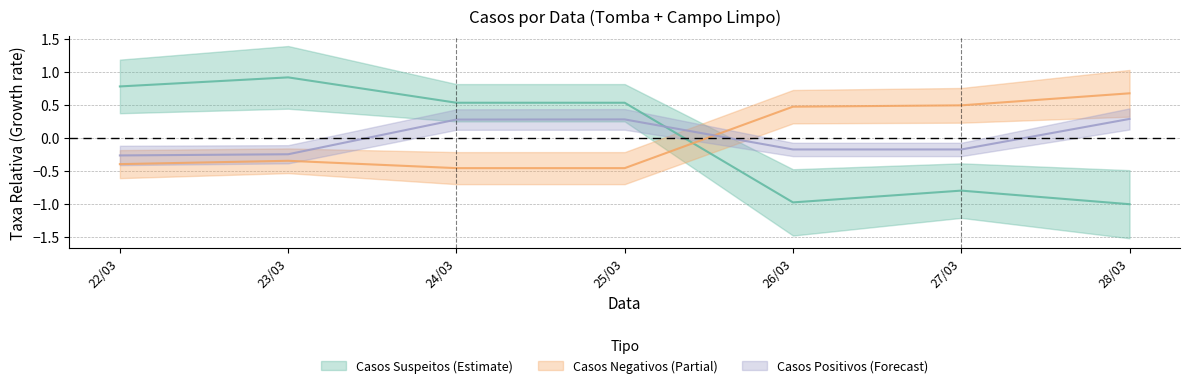

How many interior local peaks does the Casos Negativos series have?

1